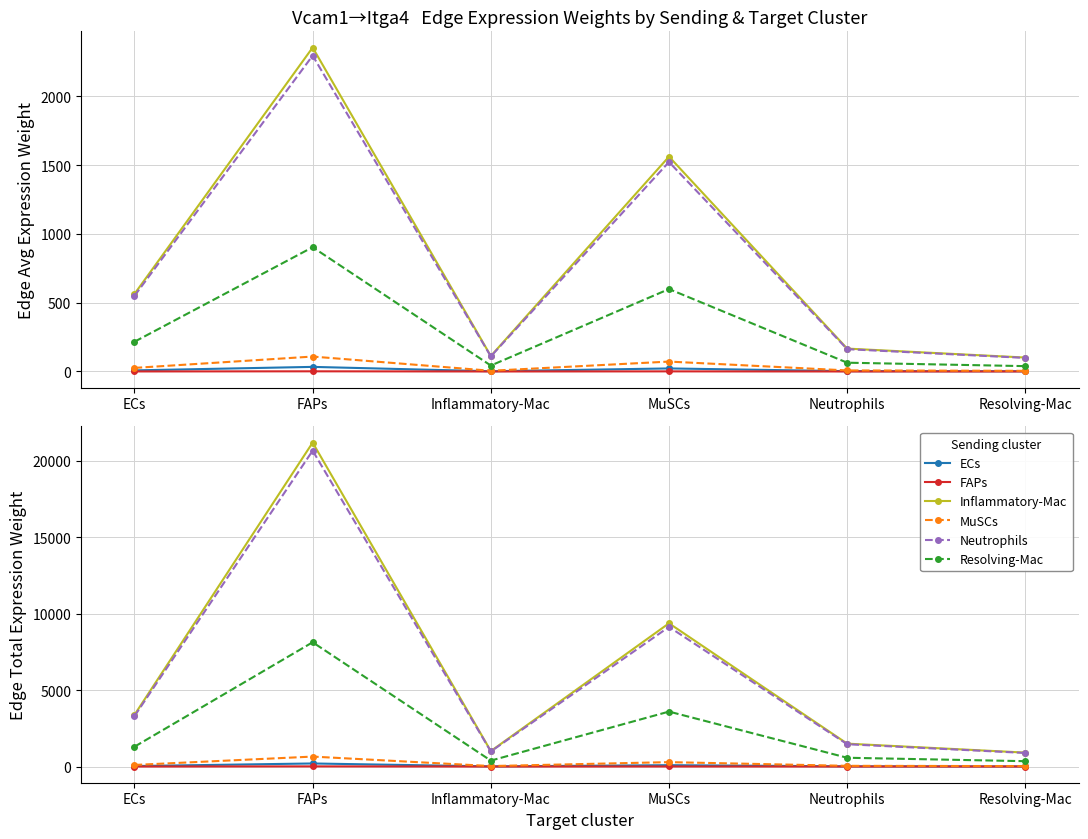

True or false: Inflammatory-Mac and ECs cross at least once.

False